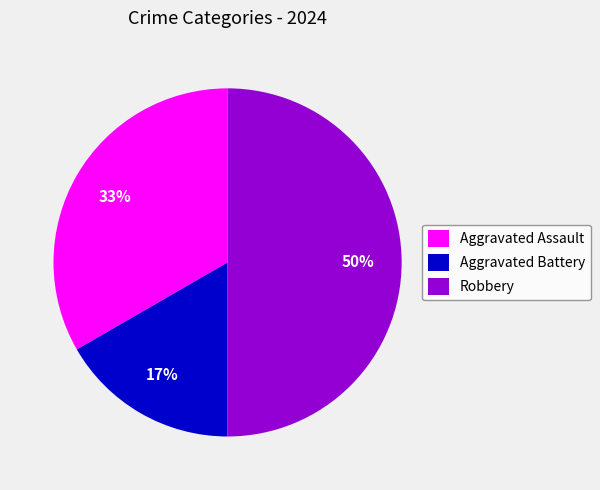

Is Aggravated Battery the majority of the pie?

No